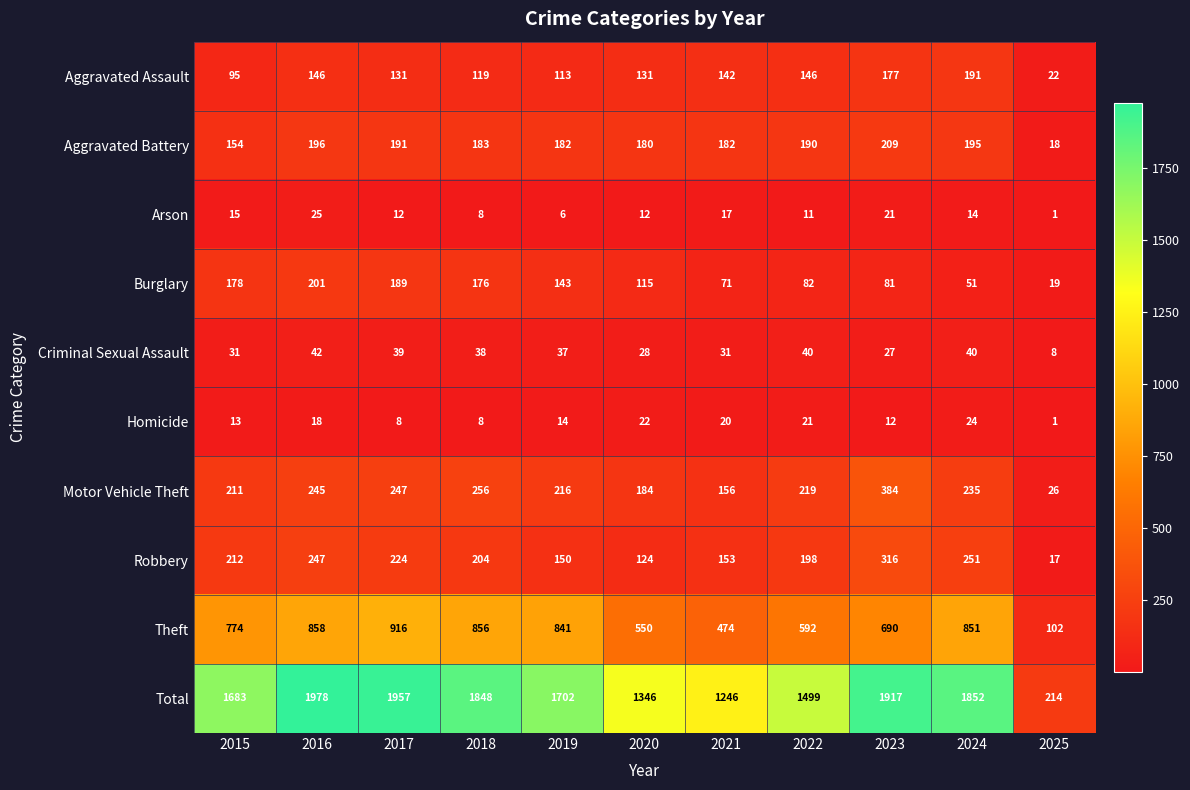

What is the approximate value of Robbery at 2021?

153